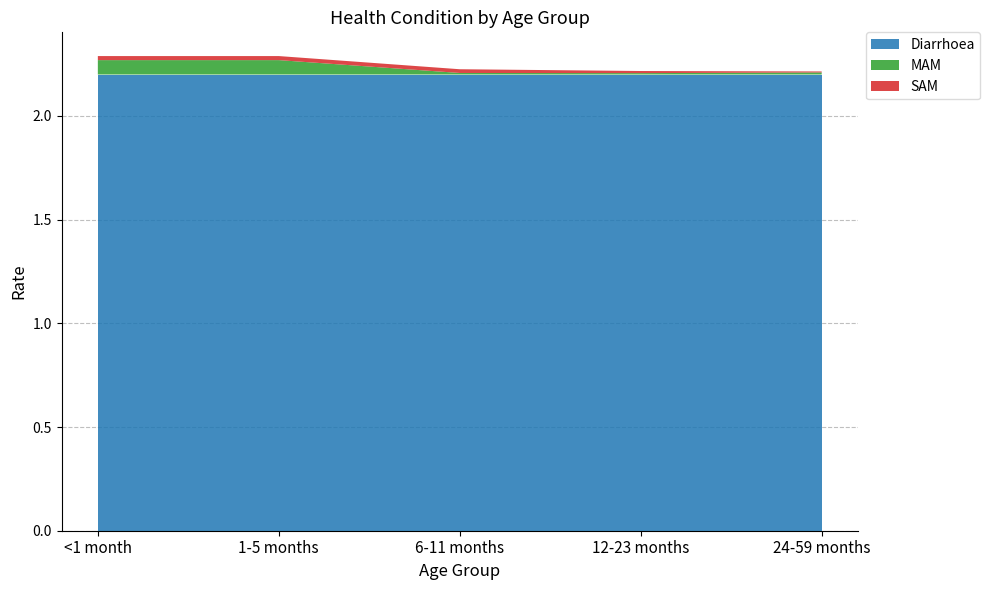

Reading left to right, what are all the values shown in this chart?

Diarrhoea: 2.2	2.2	2.2	2.2	2.2
MAM: 0.1	0.1	0.0	0.0	0.0
SAM: 0.0	0.0	0.0	0.0	0.0